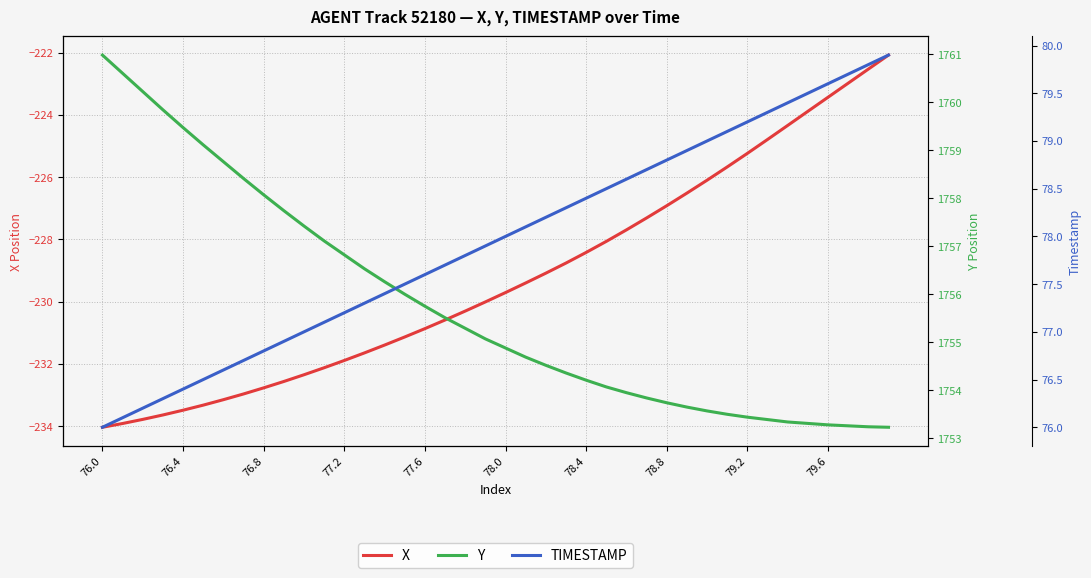

True or false: Y and TIMESTAMP cross at least once.

False